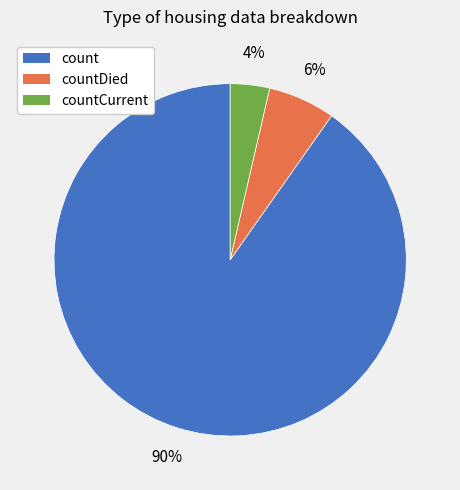

Does any single category account for the majority?

Yes